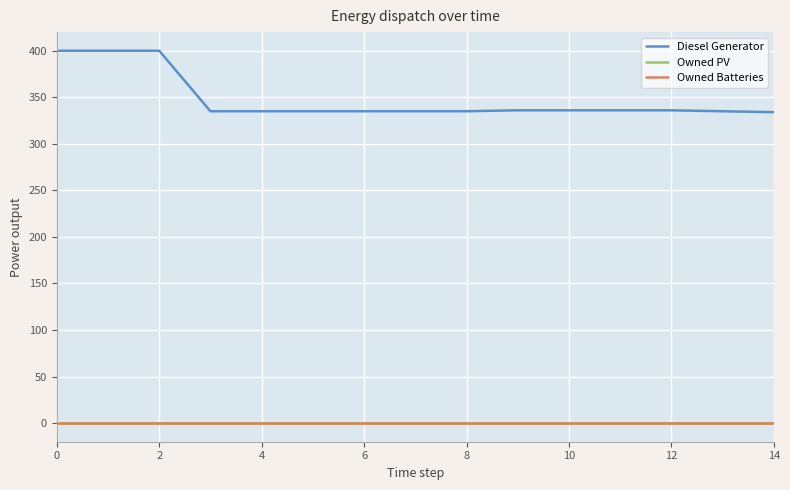

Is this an area chart (filled region under the line)?

No